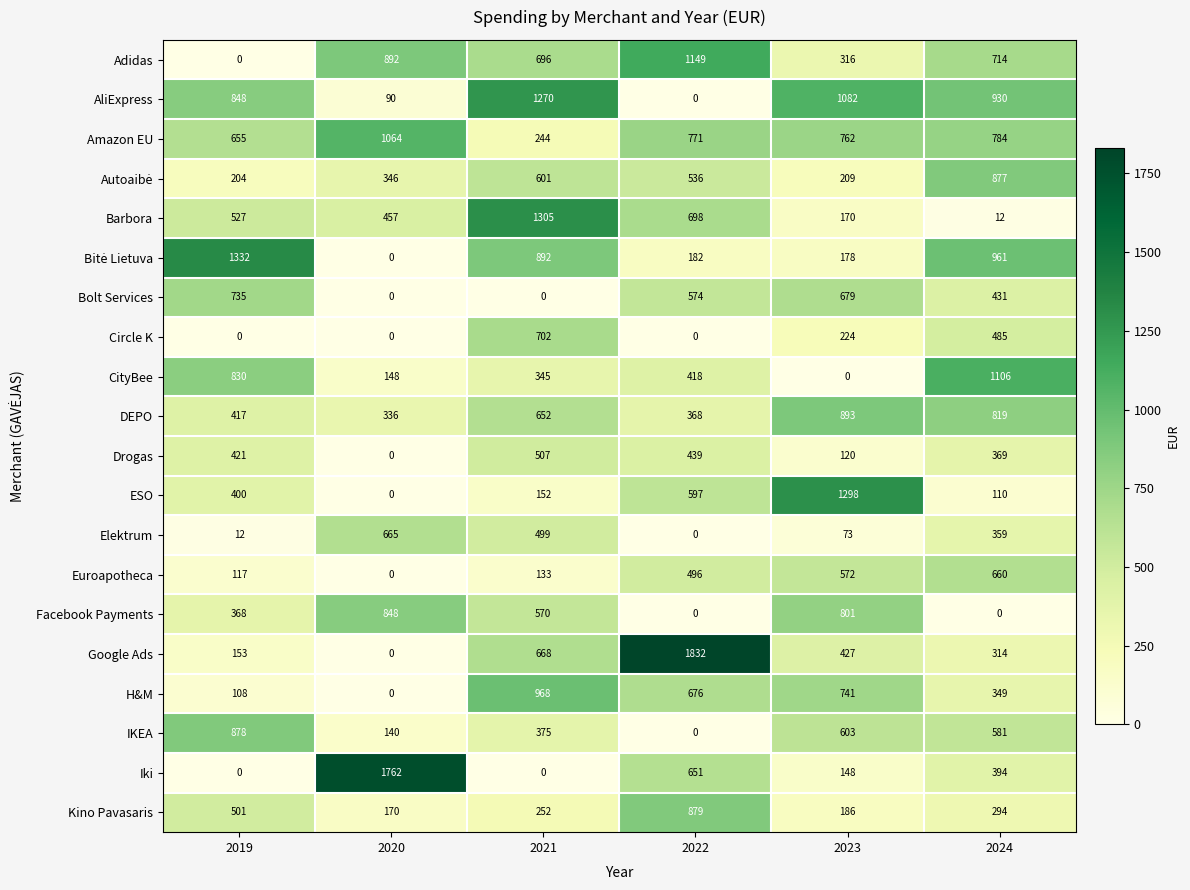

At how many categories does at least one series exceed 1783?

1